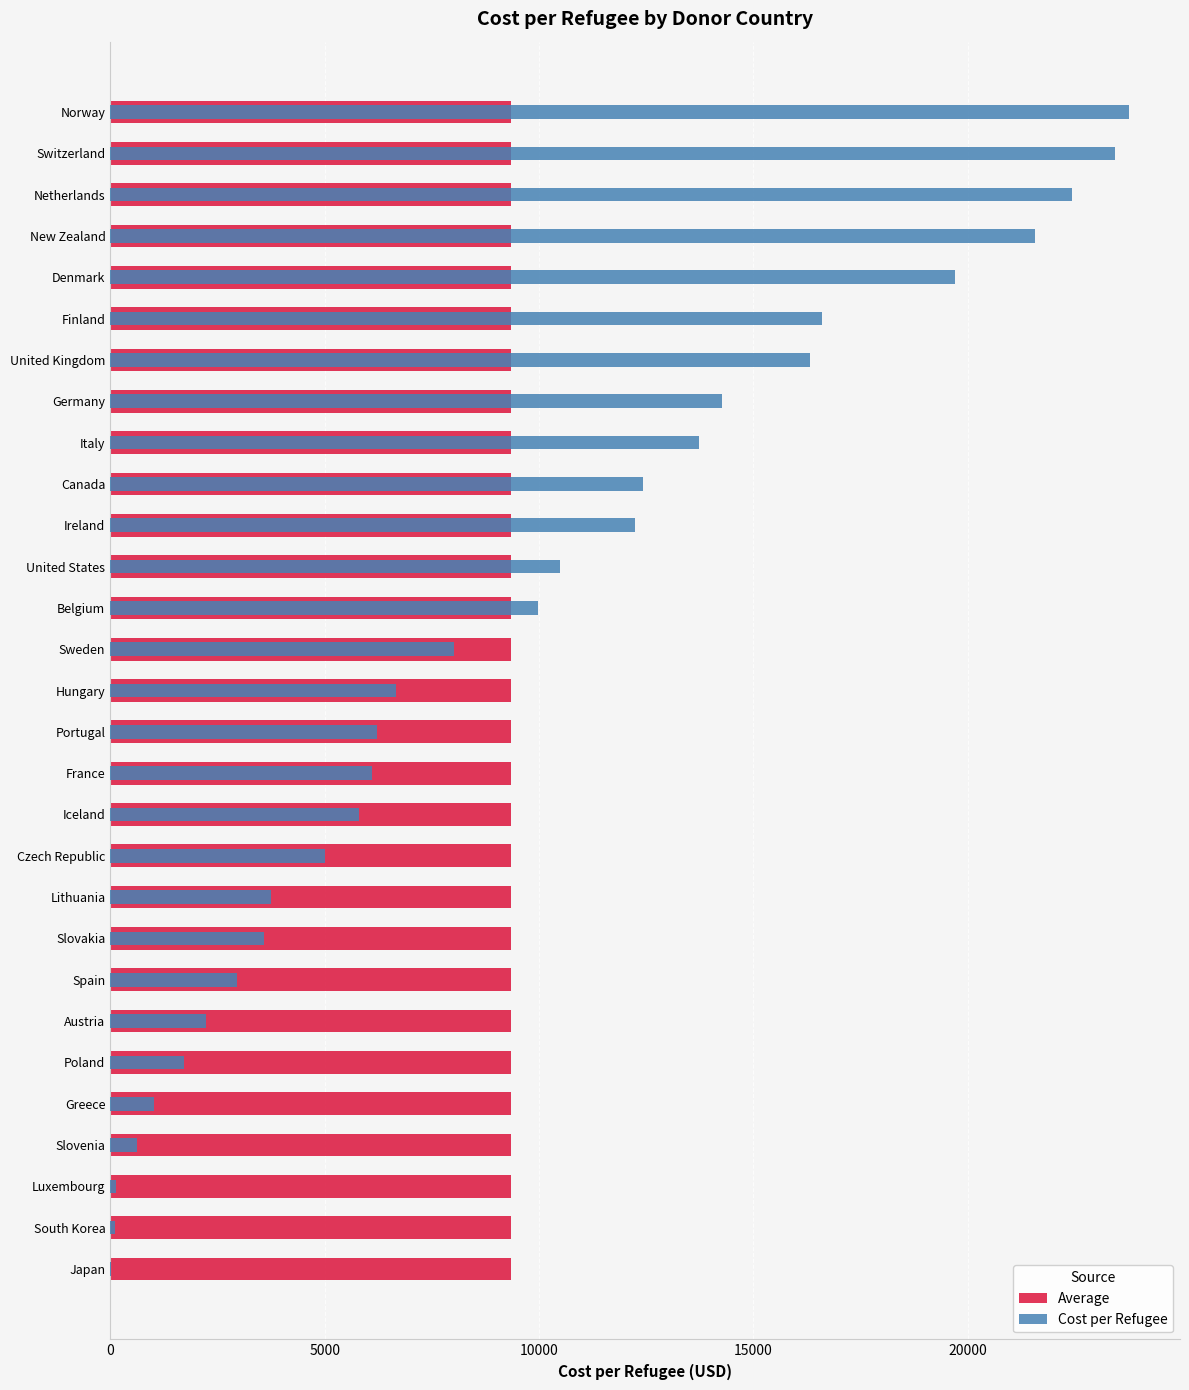

What are all the series names shown in the legend?

Average, Cost per Refugee